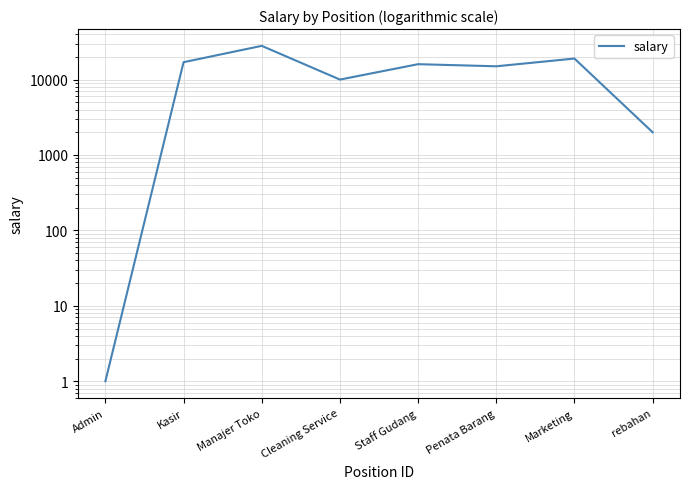

The value at Cleaning Service is 10000. True or false?

True